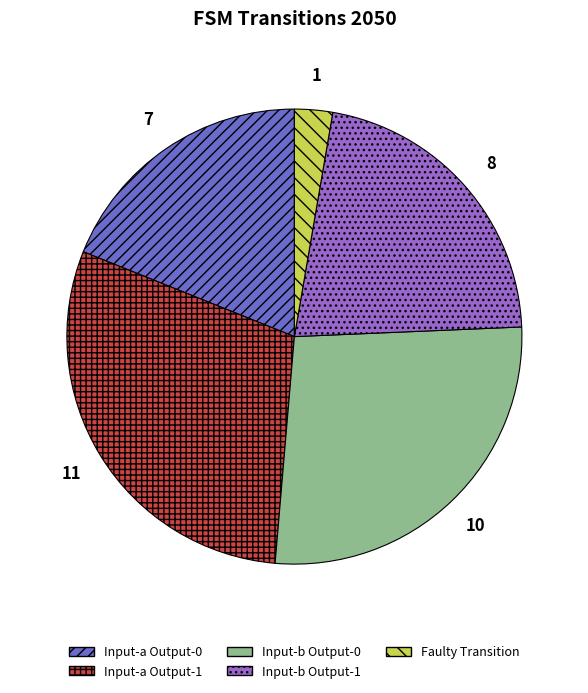

True or false: Input-a Output-0 accounts for 19% of the total.

True